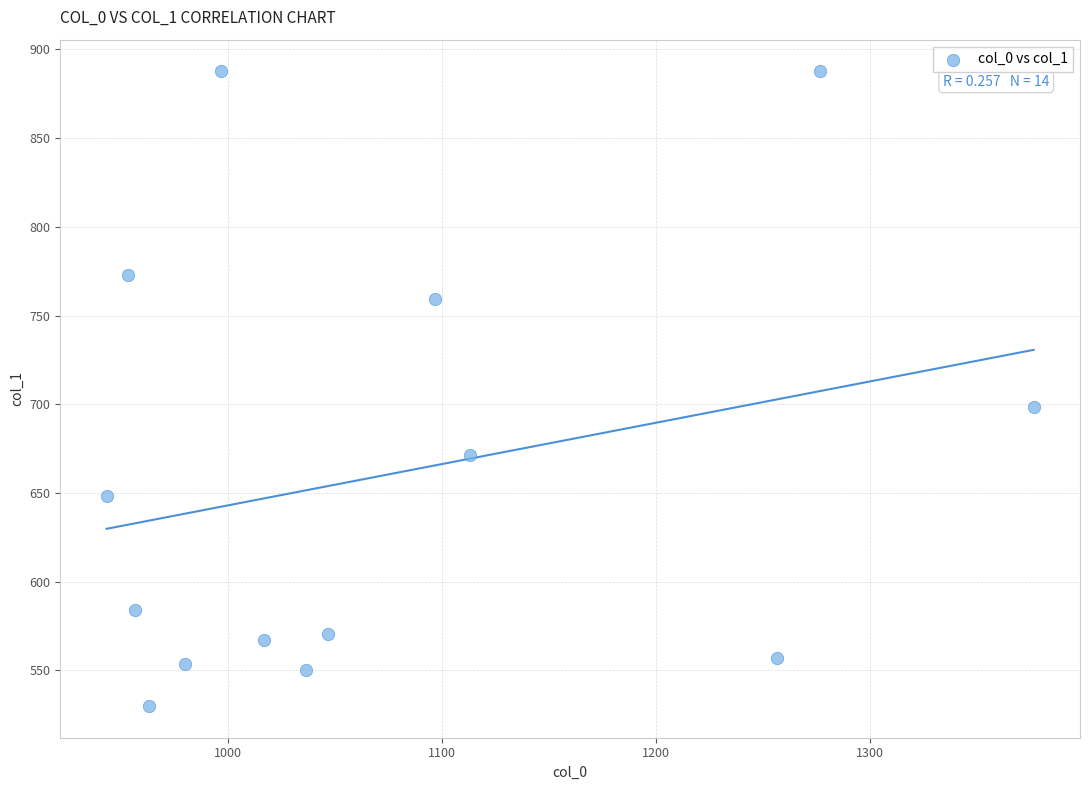

What Y value in the scatter plot is closest to 708?

698.6